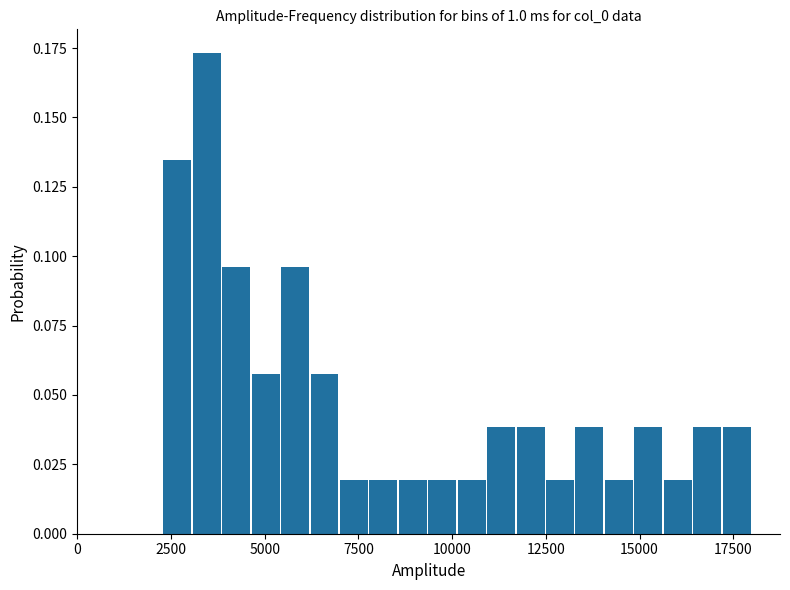

Around what value on the x-axis is the tallest bar? Give the approximate position of its centre, as read against the axis.

3500